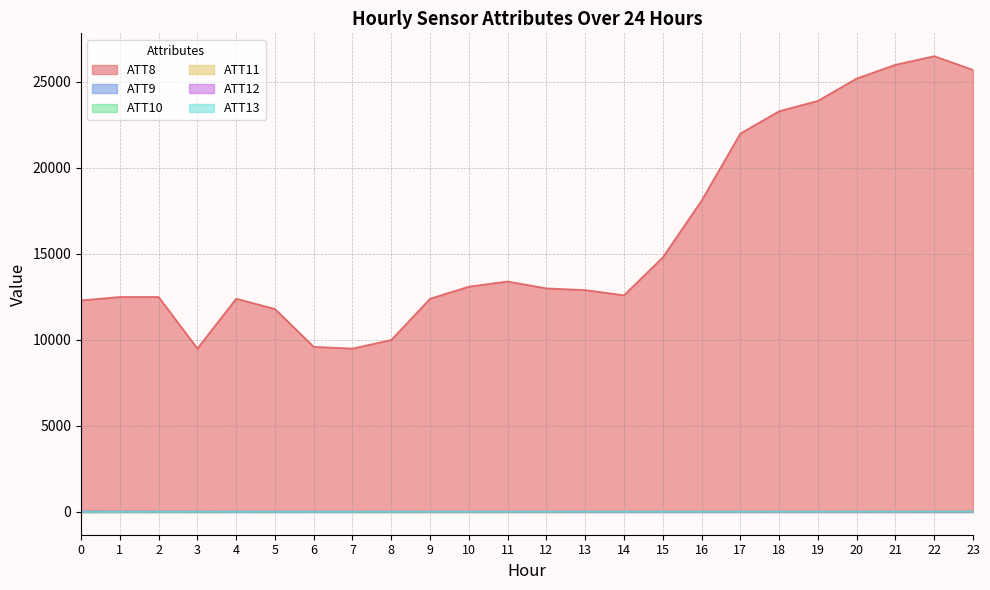

Rank the series at 0 from lowest to highest value.

ATT13, ATT11, ATT9, ATT12, ATT10, ATT8